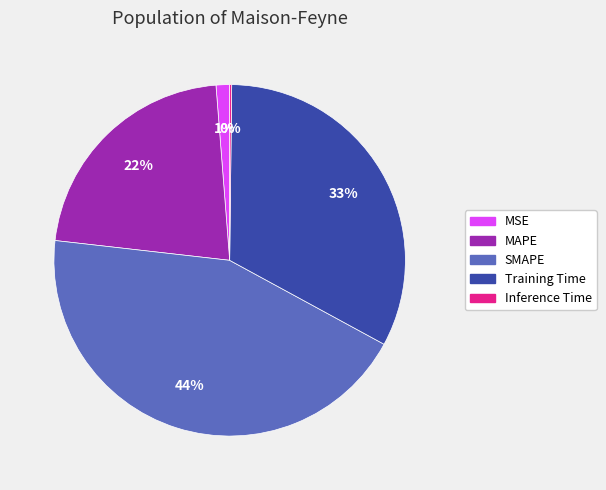

To the nearest percent, what portion does SMAPE represent?

44%